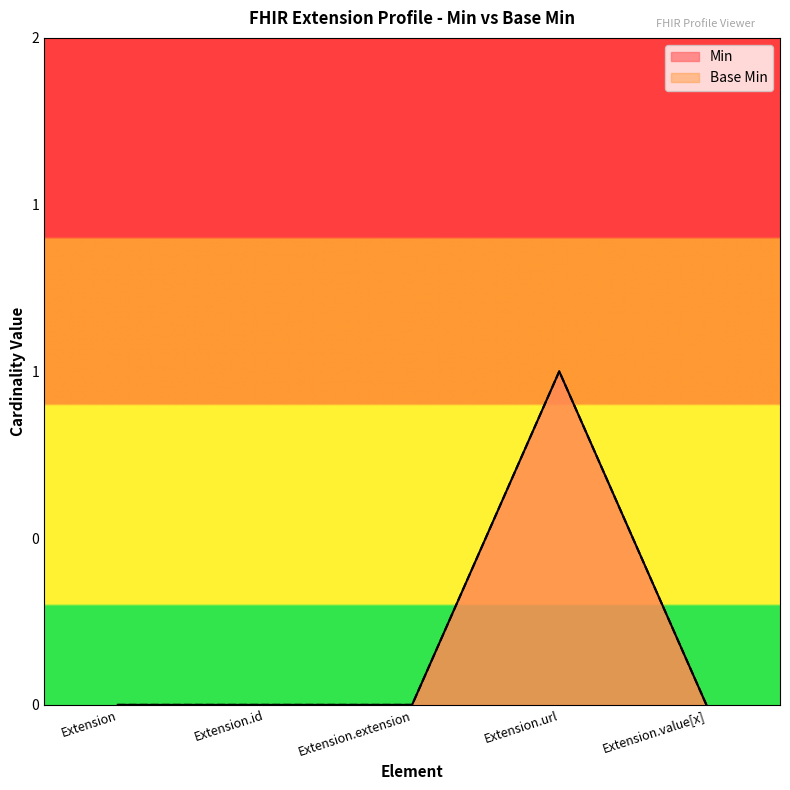

How many data points in Min are above 0?

1